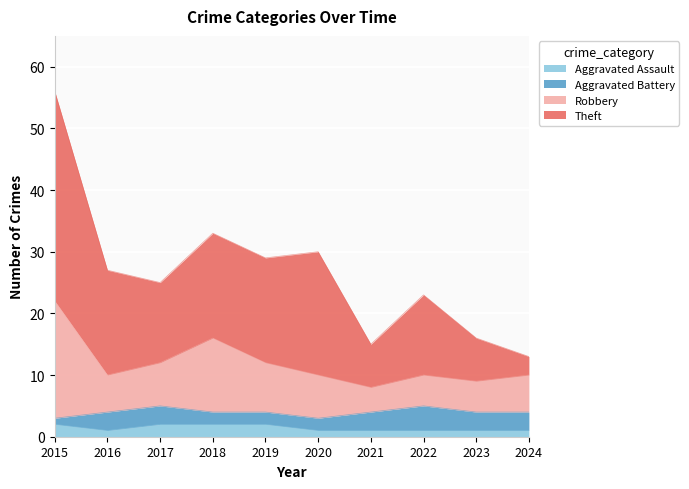

At which category is the sum across all series the highest?

2015